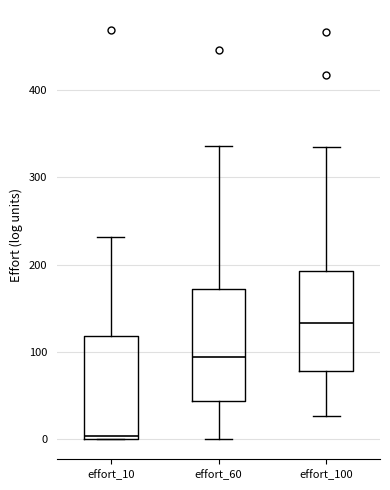

Comparing the boxes themselves (not the whiskers), which one is the tallest?

effort_60